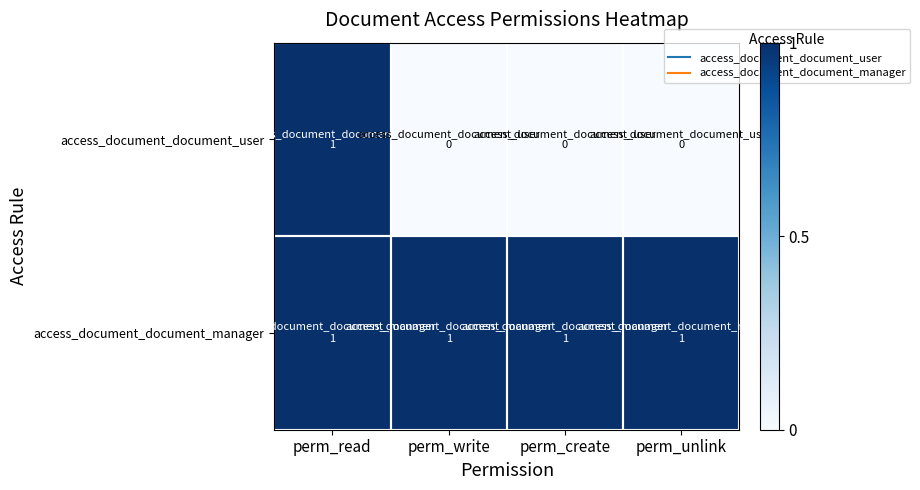

At perm_write, list the series in order from largest to smallest.

access_document_document_manager, access_document_document_user